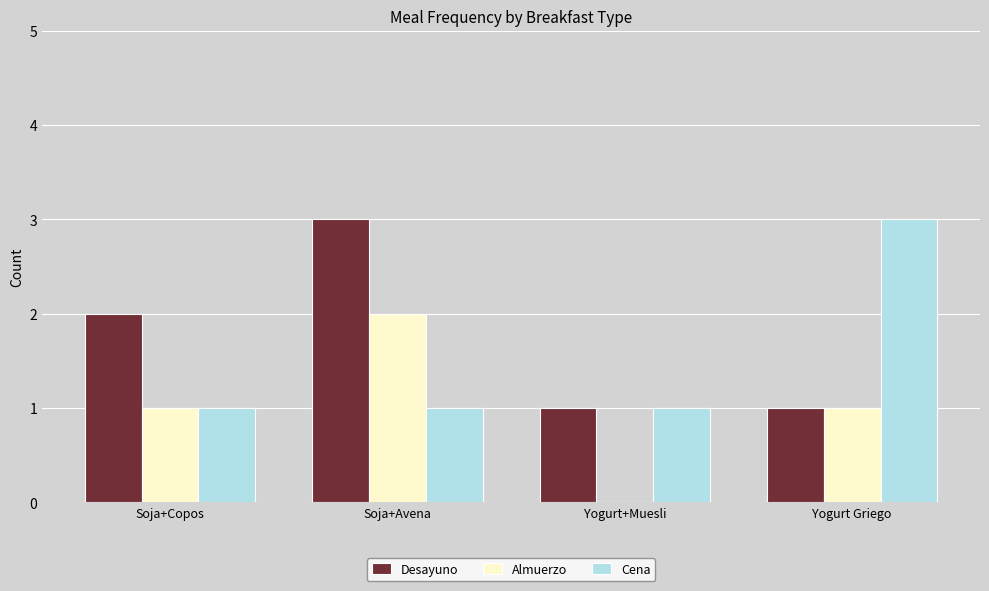

What is the sum of all Cena values?

6